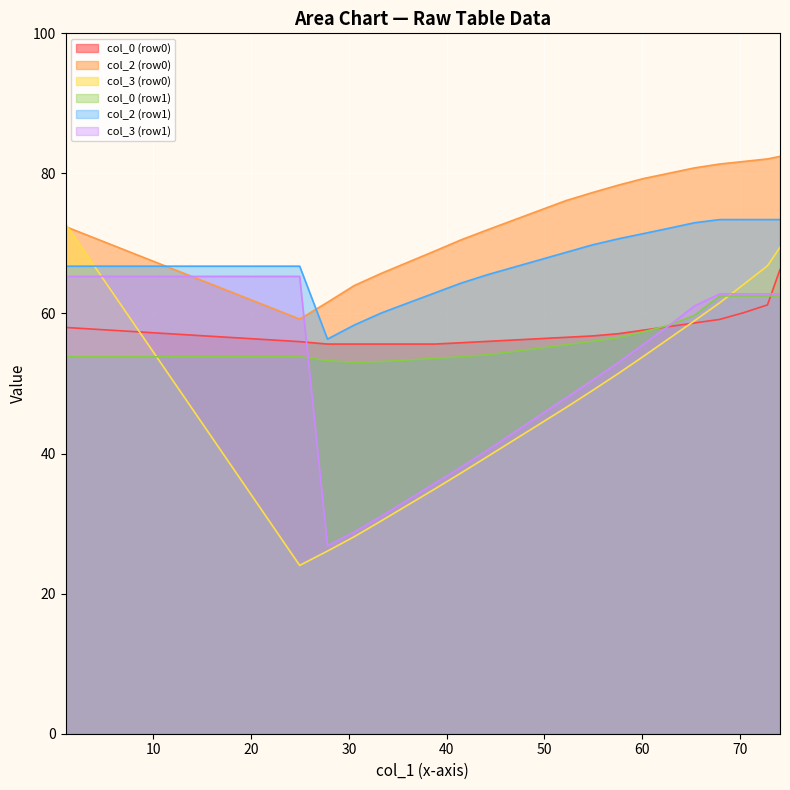

Which series has the largest total across all categories?

col_2 (row0)